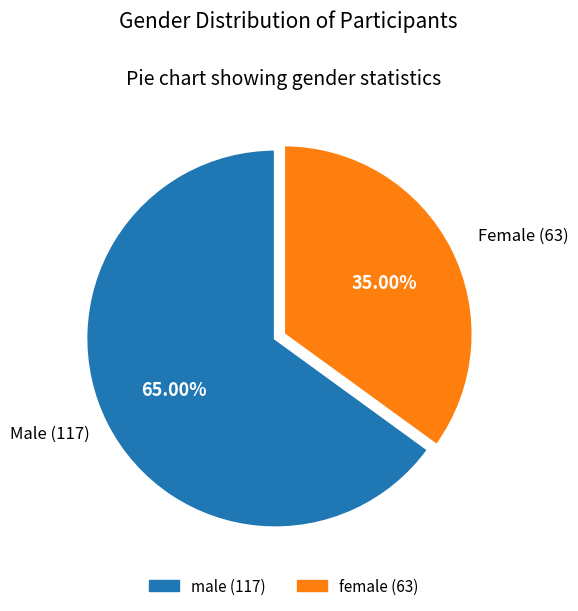

Which slice represents more than half of the pie?

male